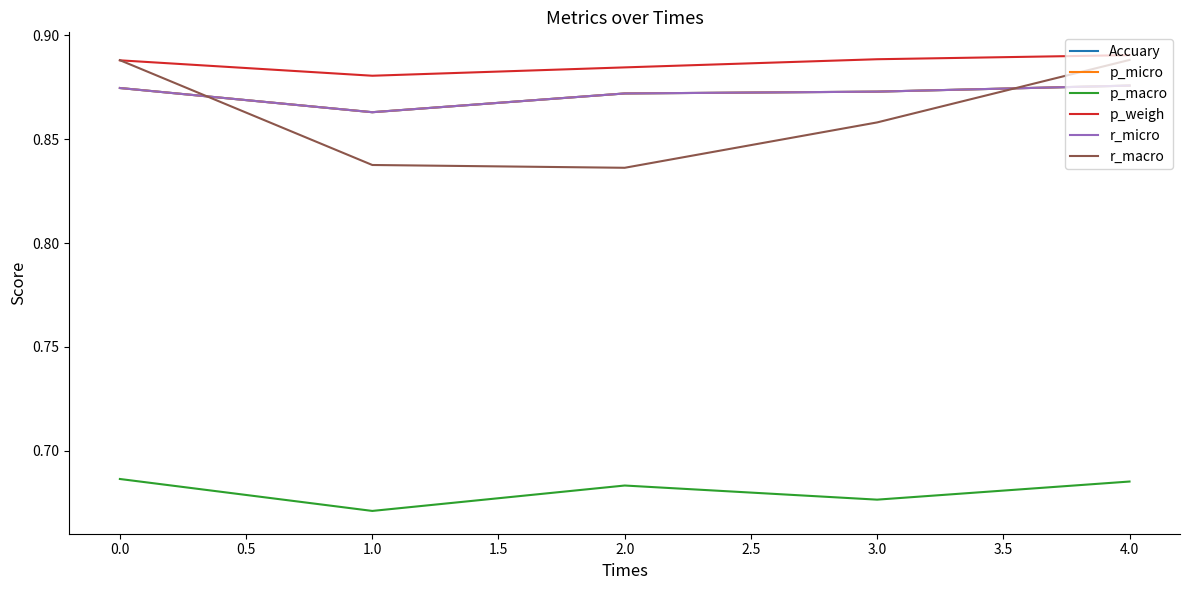

Does the chart display data point markers on the line(s)?

No